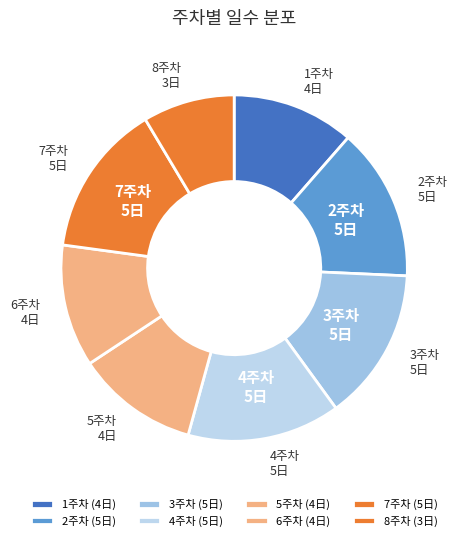

Is there a majority slice in this chart?

No